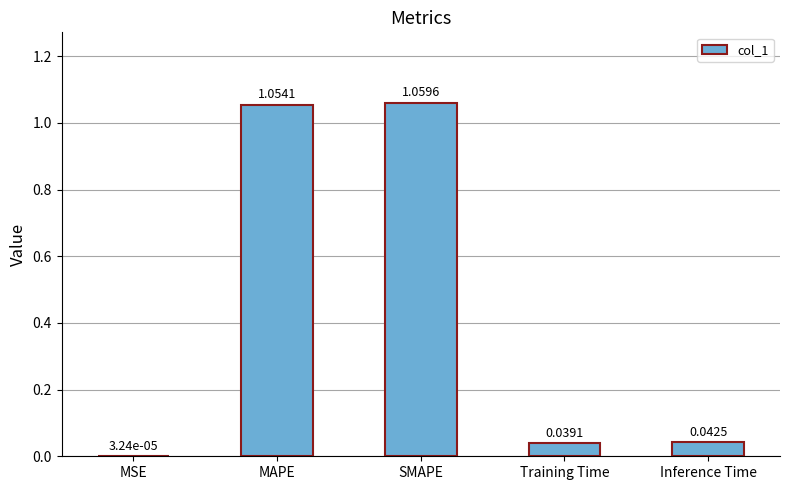

What is the sum of all values?

2.2